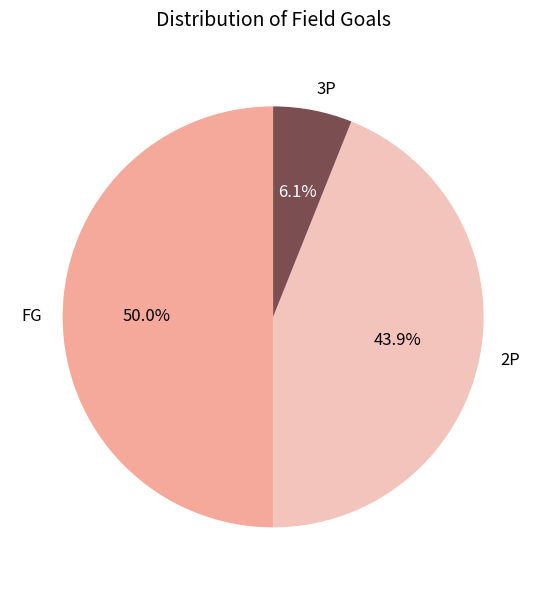

What percentage is the 3P slice, to the nearest percent?

6%